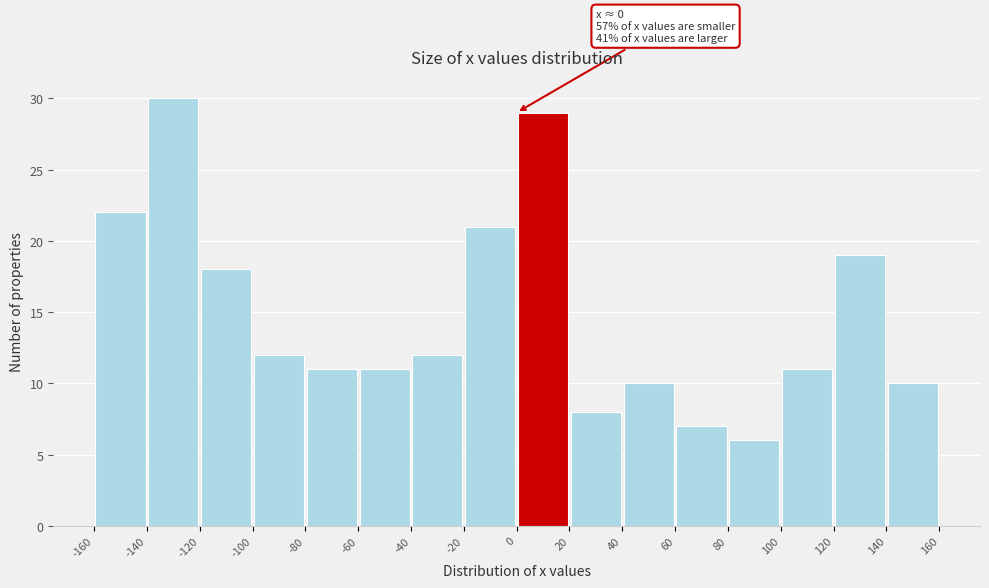

Over which range of the x-axis is the bar tallest?

-140 to -120